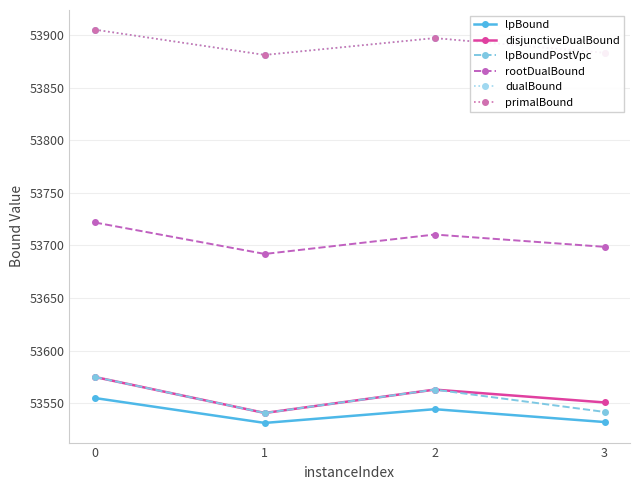

Is this an area chart (filled region under the line)?

No